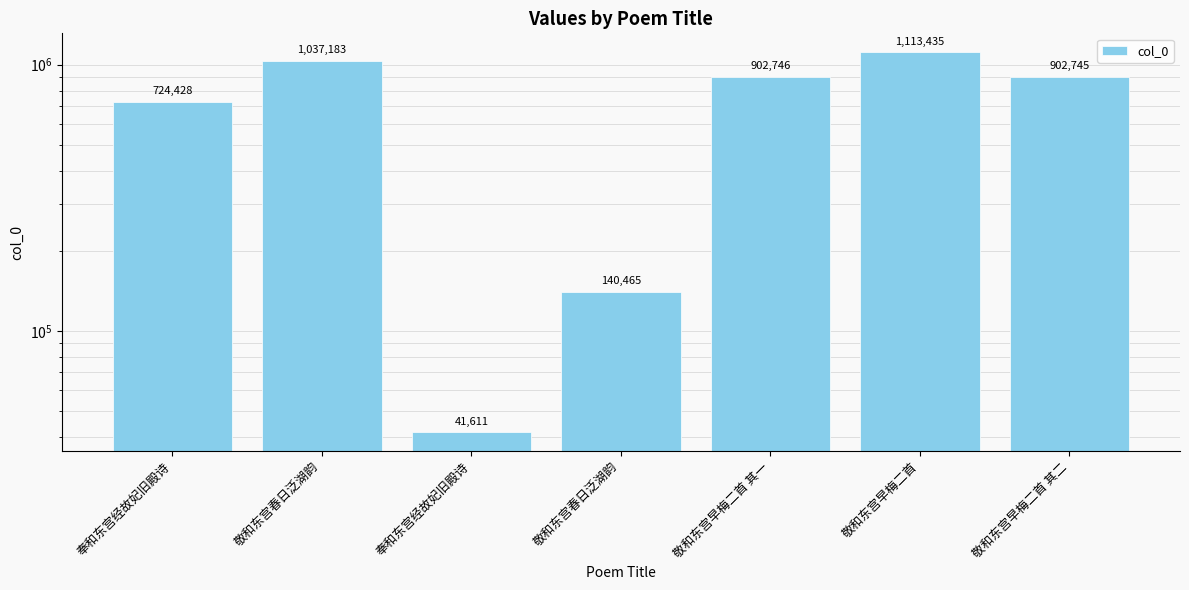

Reading right to left, what are all the values shown in this chart?

902745	1113435	902746	140465	41611	1037183	724428